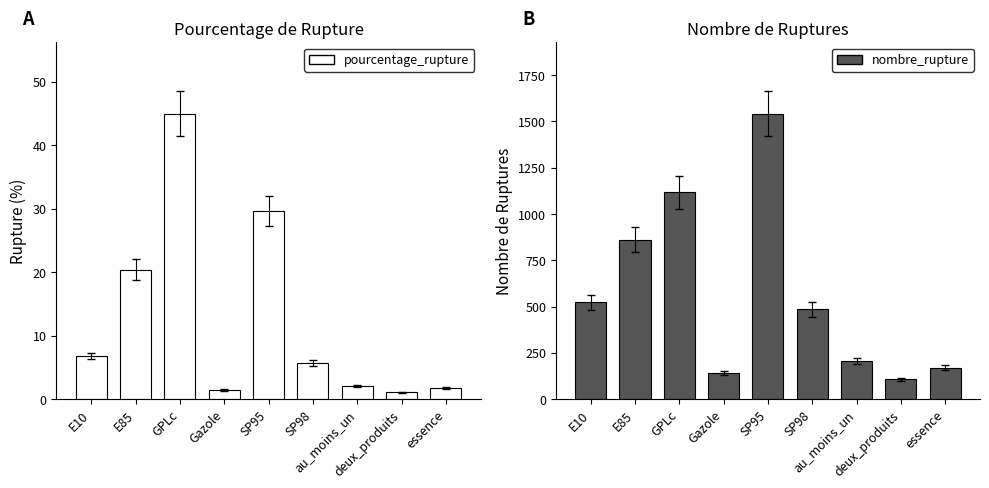

What is the label of the 6th bar from the right?

Gazole